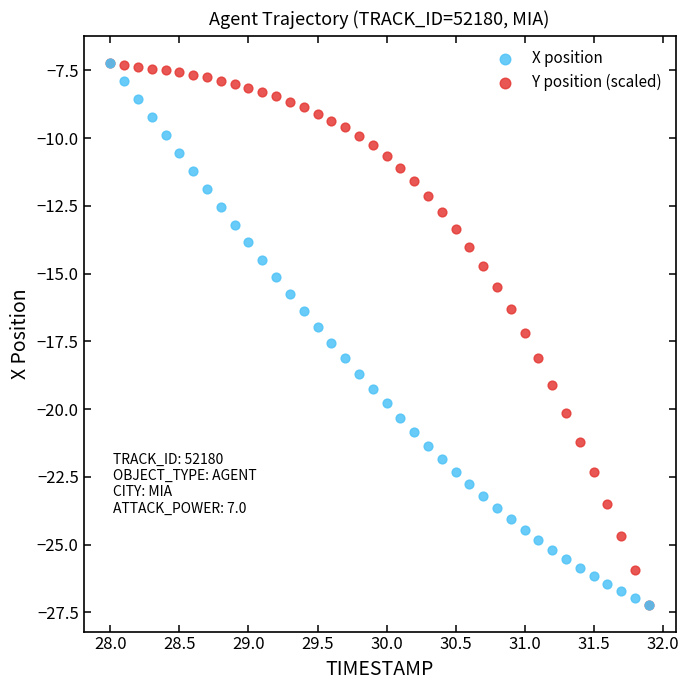

What are all the series names shown in the legend?

X position, Y position (scaled)